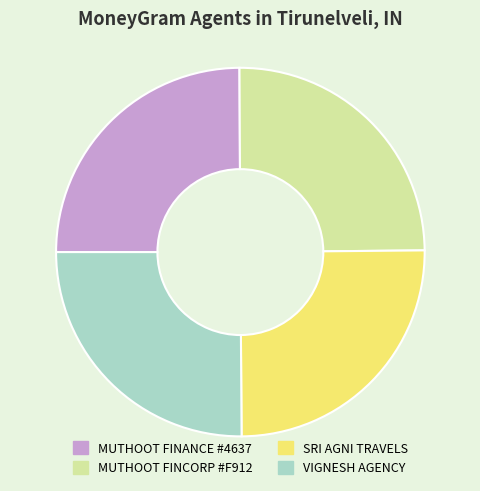

Approximately how many times larger is the value at MUTHOOT FINANCE #4637 compared to VIGNESH AGENCY?

1.0